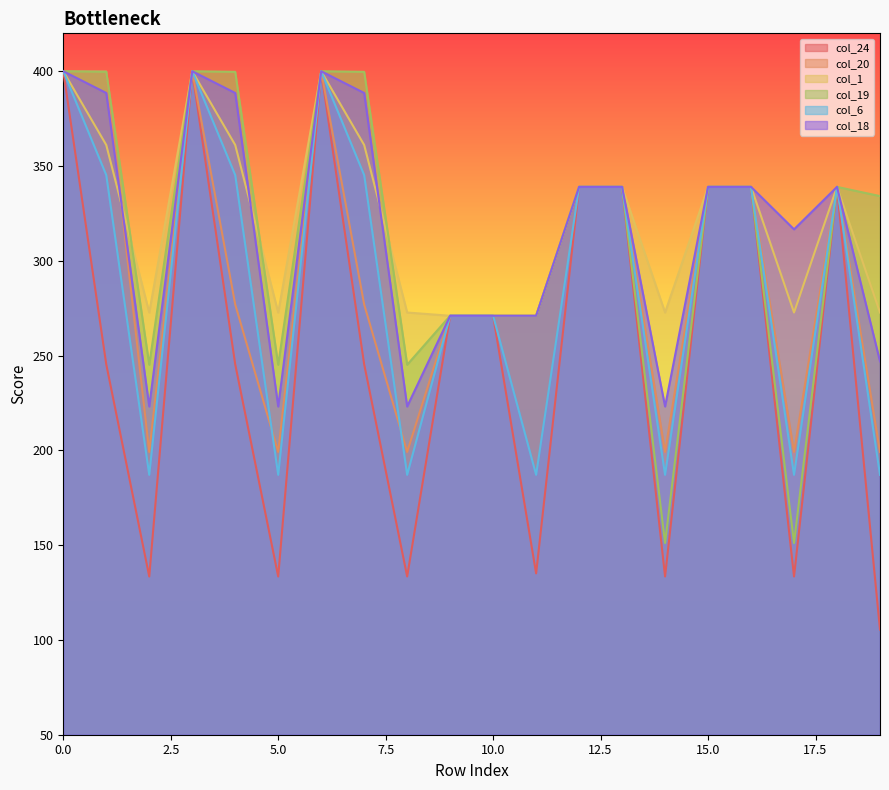

At which category does col_19 reach its first local valley?

2